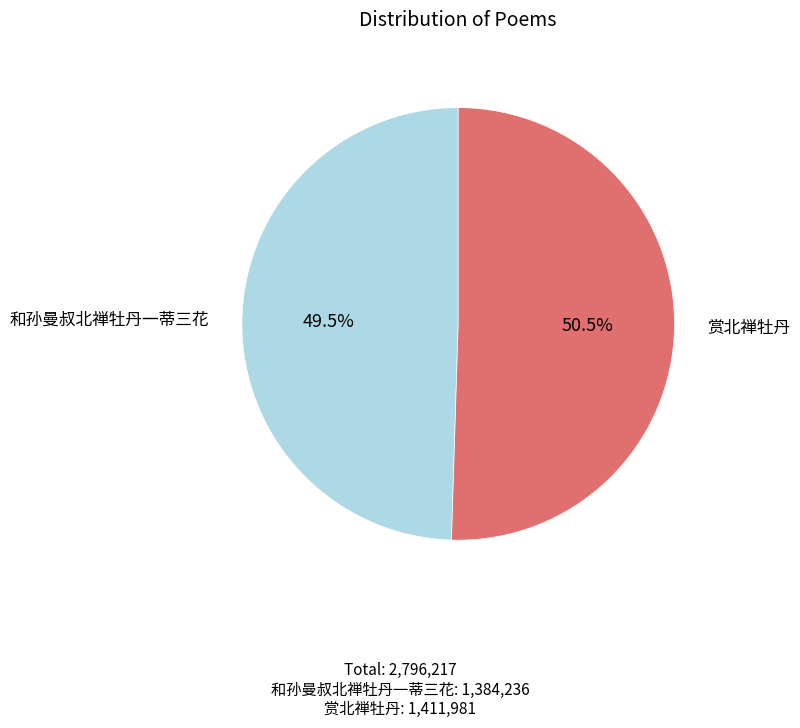

Is there a majority slice in this chart?

Yes